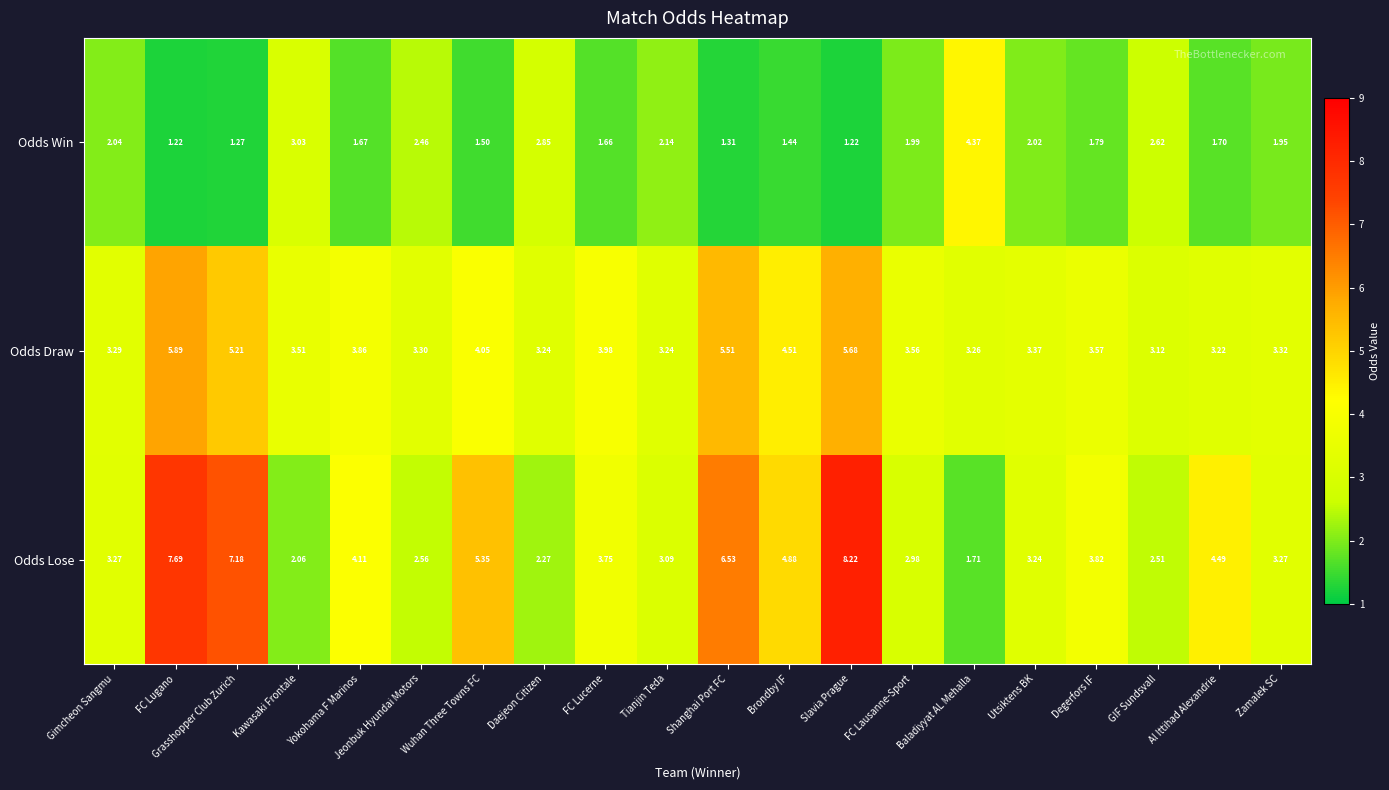

At which category is the sum across all series the highest?

Slavia Prague